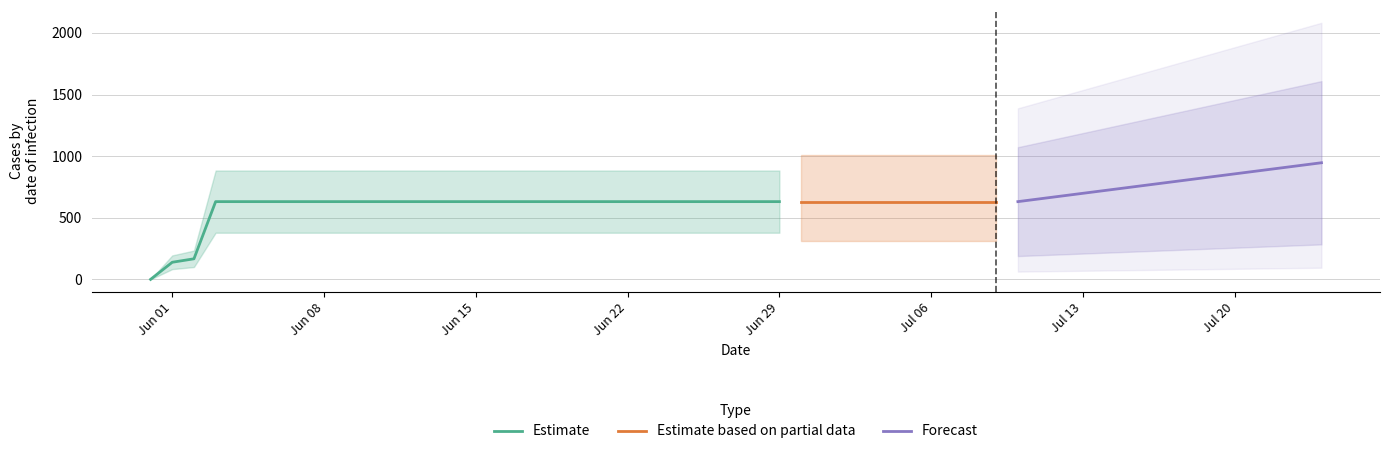

What is the maximum value shown in the chart?

631